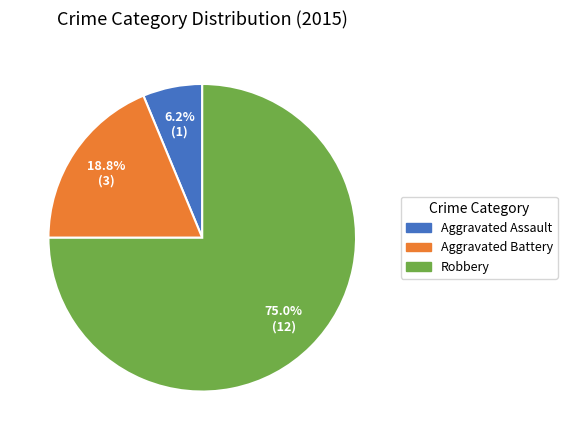

Count the number of slices in the pie.

3